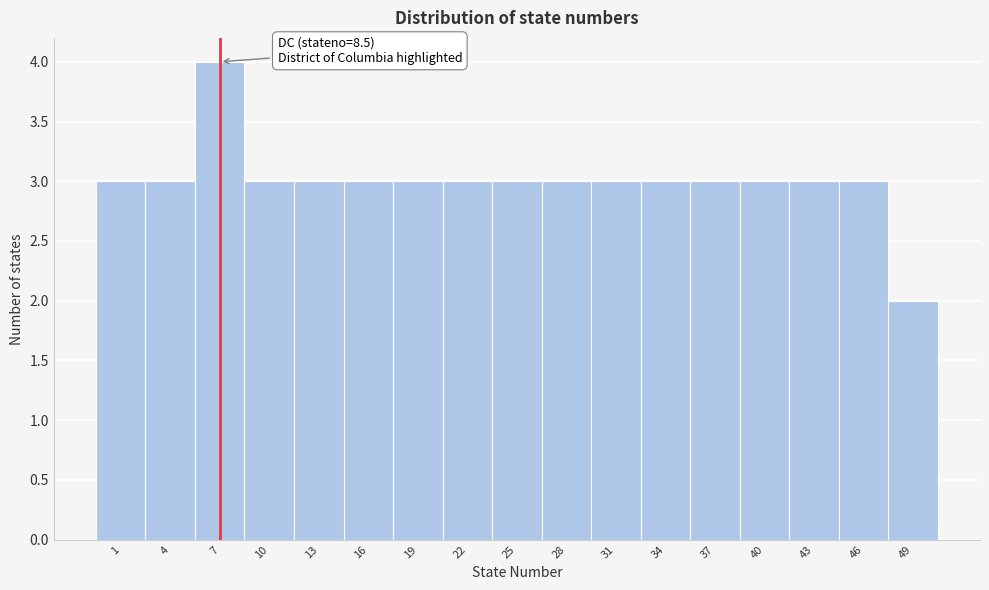

Reading right to left, extract all data points from this chart.

2	3	3	3	3	3	3	3	3	3	3	3	3	3	4	3	3